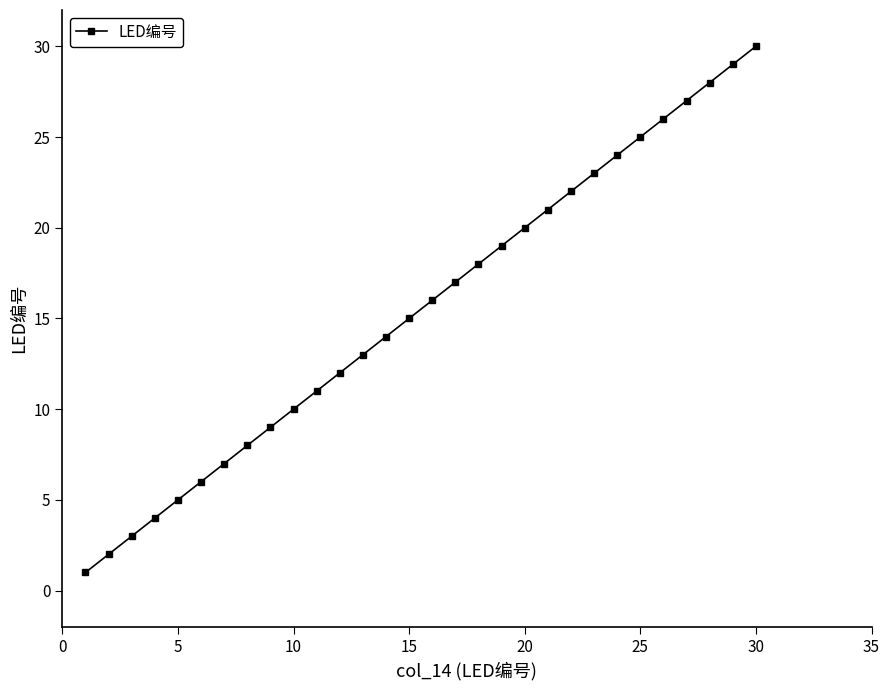

What is the sum of all values?

465